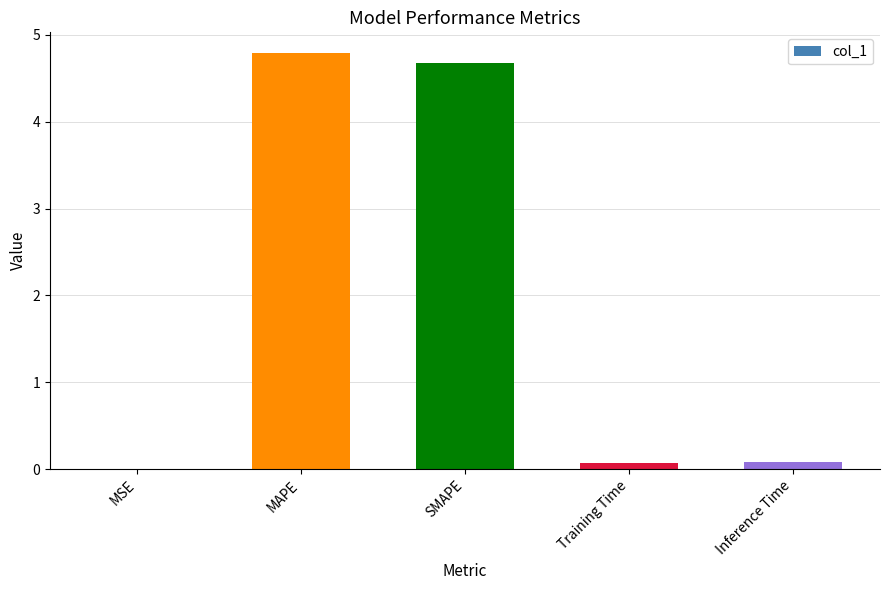

What is the maximum value shown in the chart?

4.8